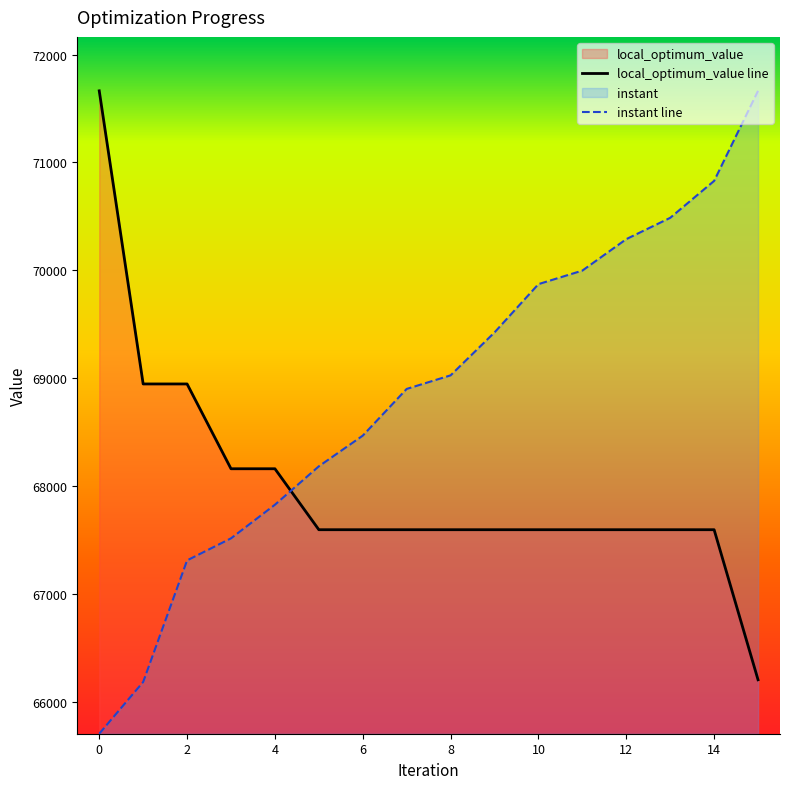

What is the maximum value shown in the chart?

71664.0